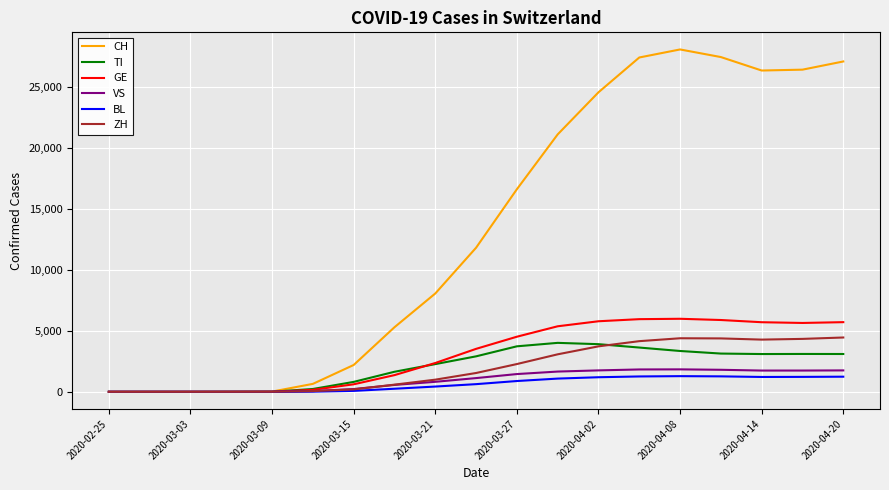

What are all the series names shown in the legend?

CH, TI, GE, VS, BL, ZH